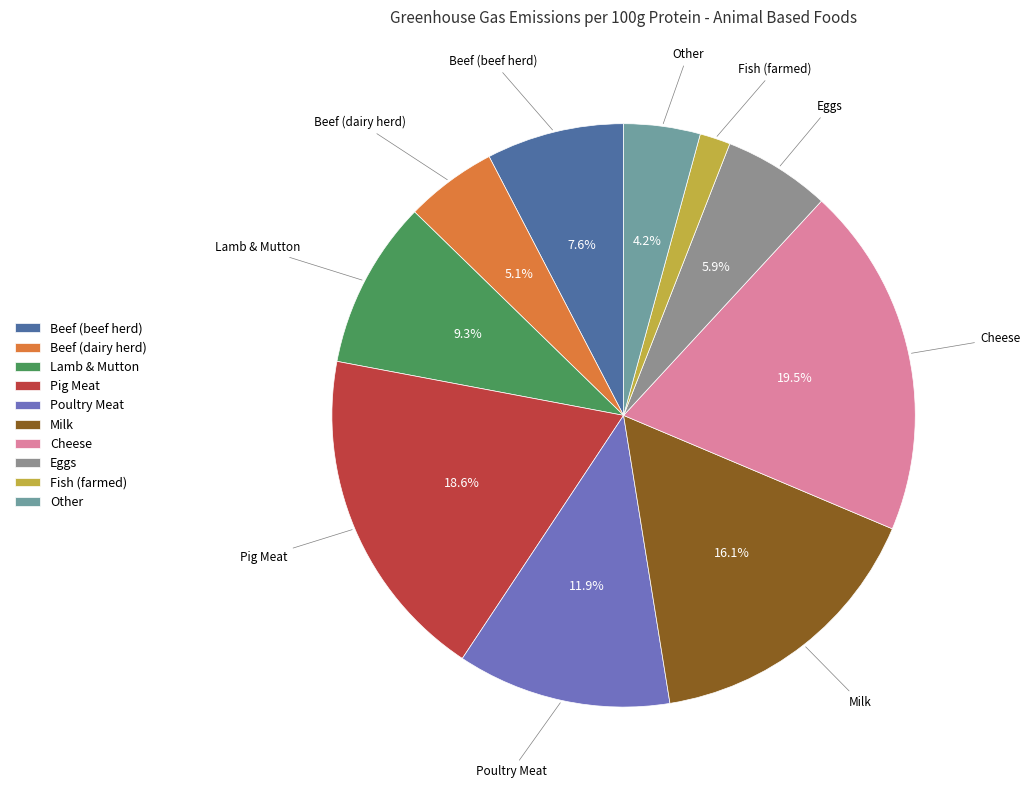

What is the smallest slice in the pie chart?

Fish (farmed)